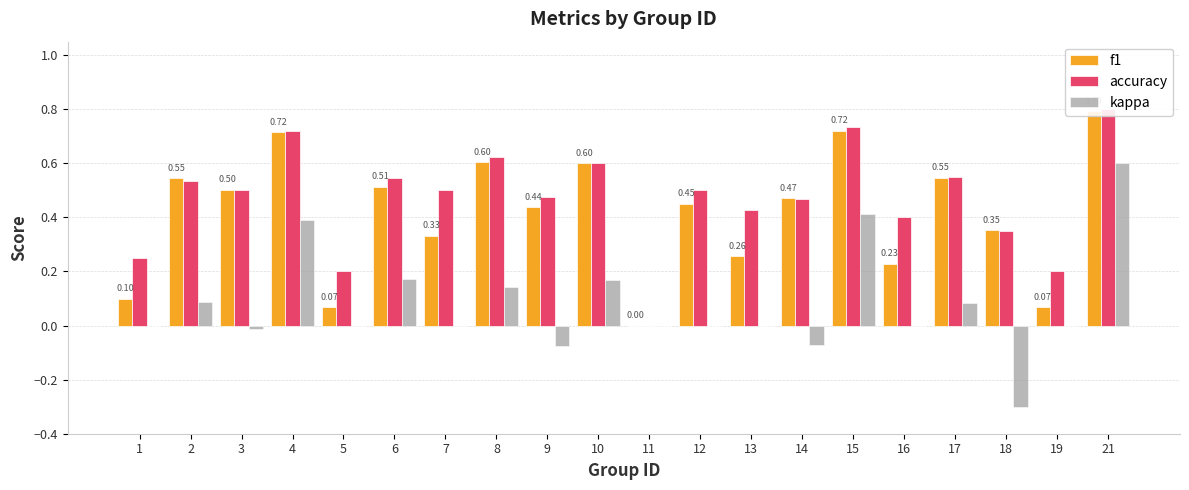

The kappa series shows 0.6 at 7. True or false?

False